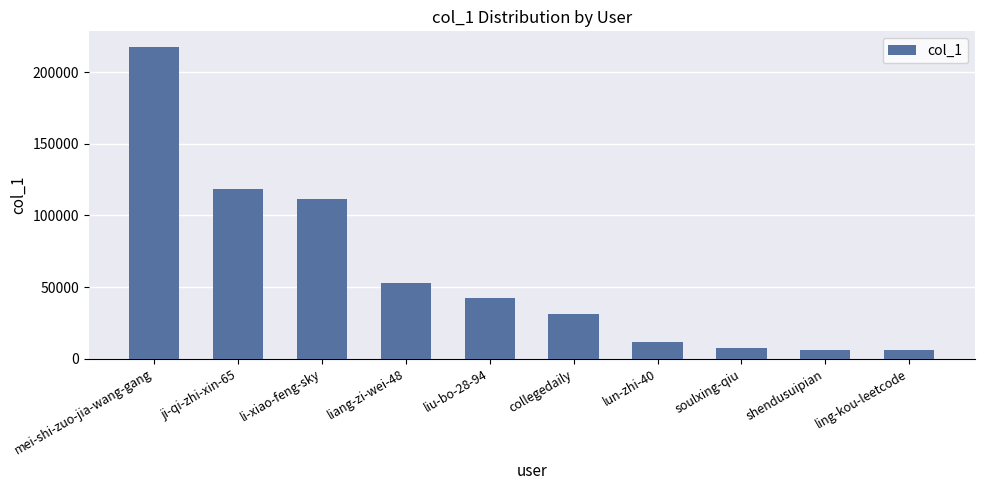

How many categories are shown in the chart?

10